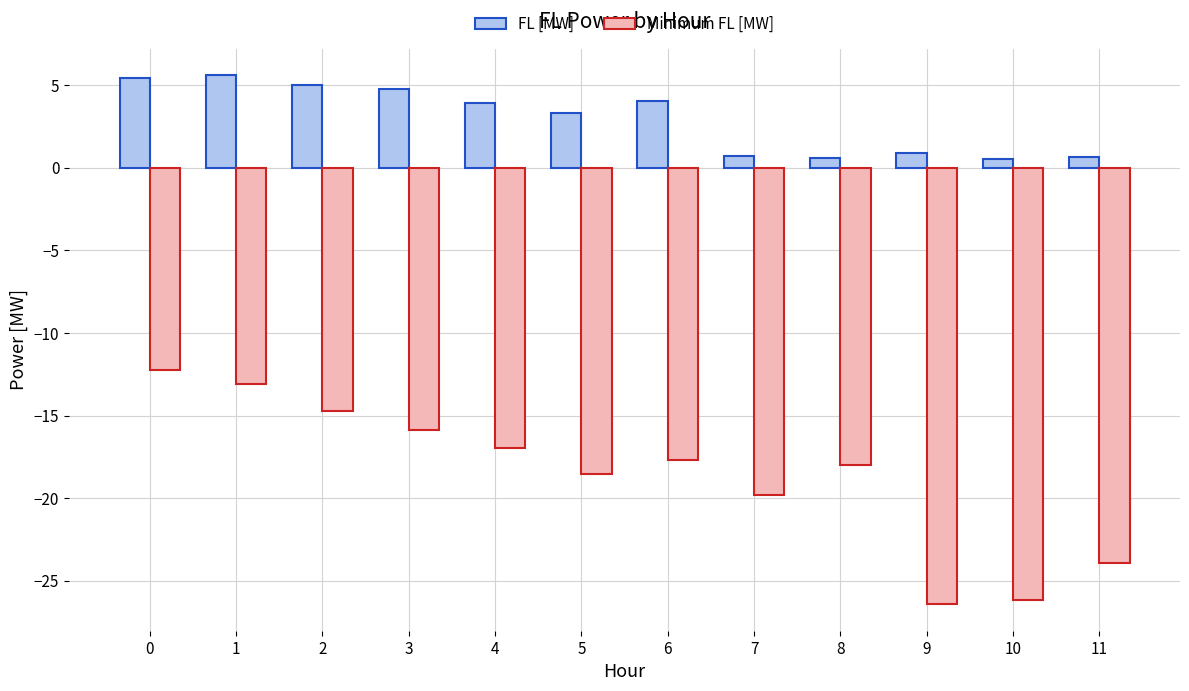

Which series changed the most between 4 and 10?

Minimum FL [MW]